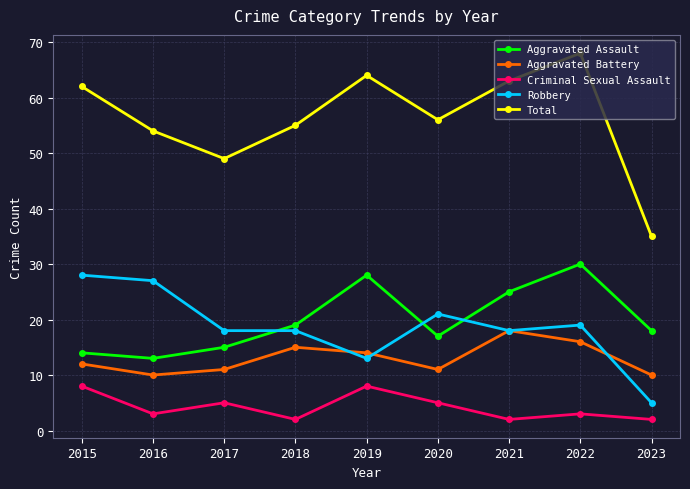

True or false: Aggravated Battery and Aggravated Assault intersect in this chart.

False